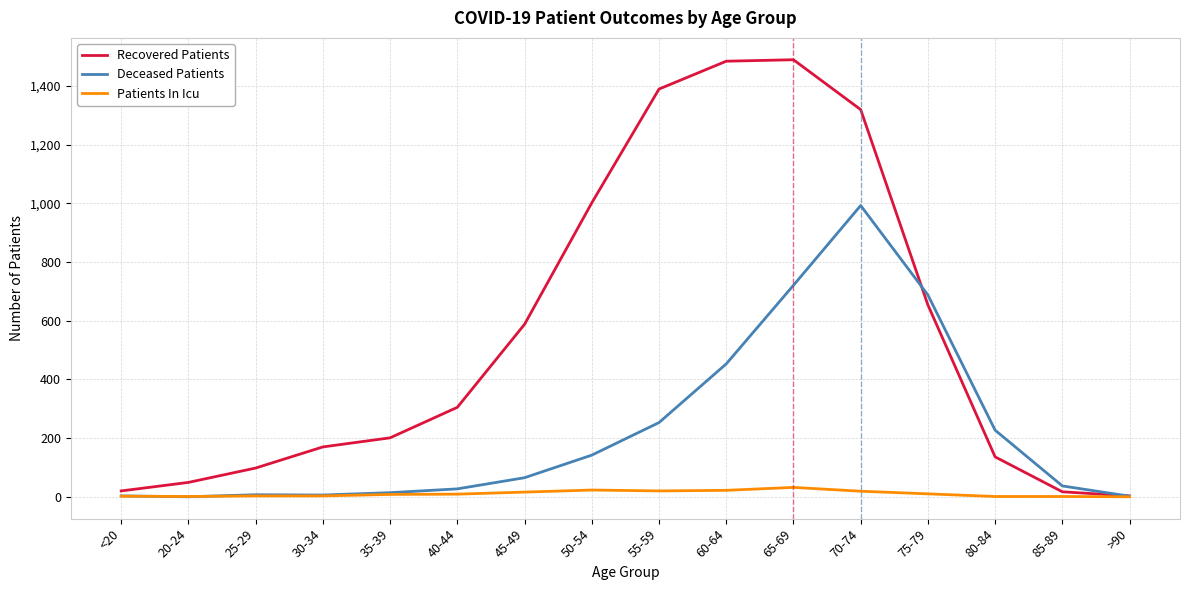

Rank the series at 70-74 from highest to lowest value.

Recovered Patients, Deceased Patients, Patients In Icu